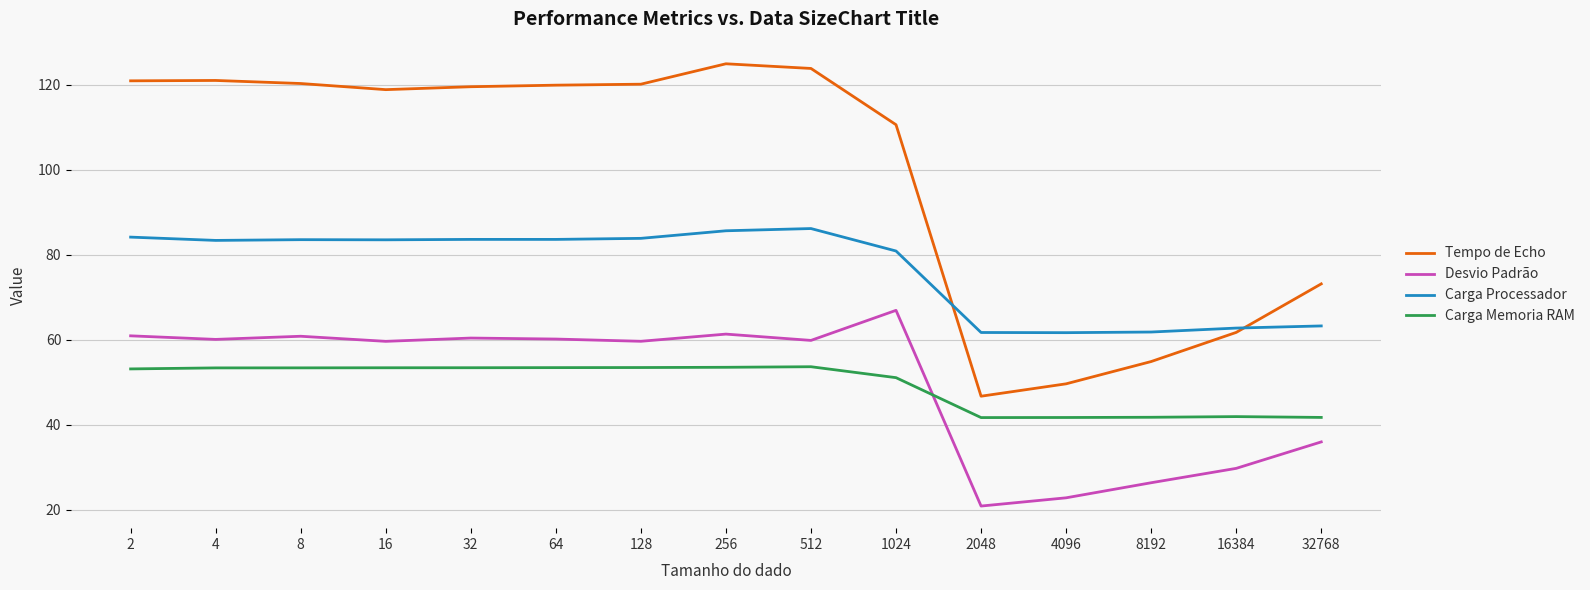

List the series in order of their peak value, highest first.

Tempo de Echo, Carga Processador, Desvio Padrão, Carga Memoria RAM